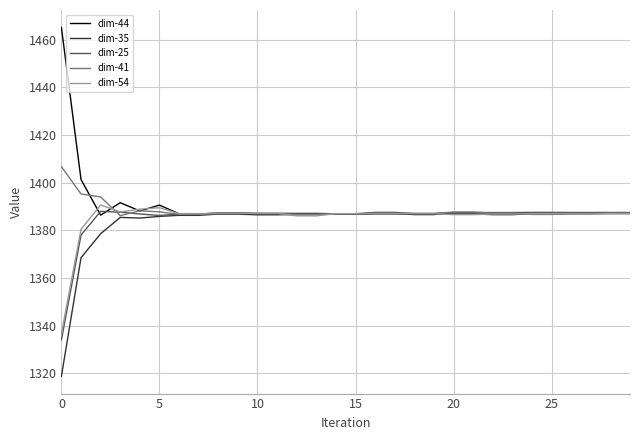

What is the smallest value displayed?

1318.8